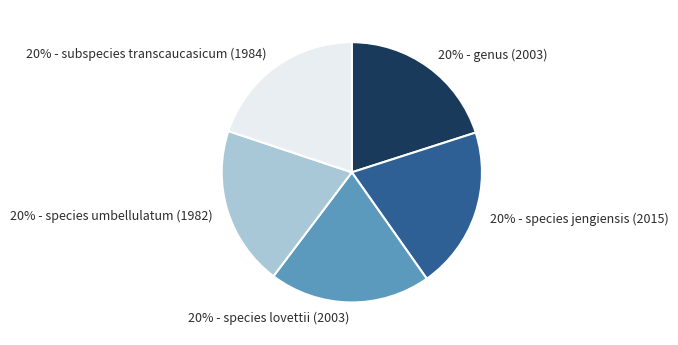

Does any single category account for the majority?

No